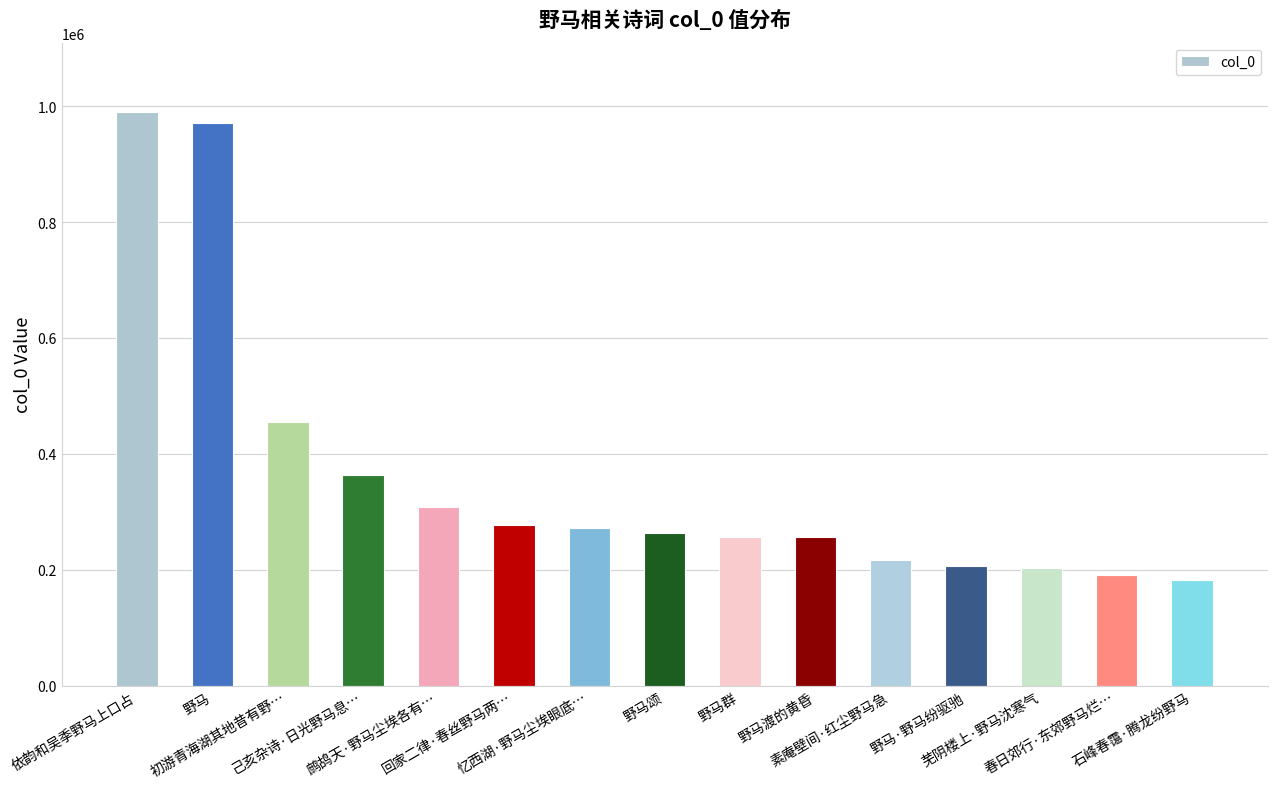

What is the smallest value displayed?

182707